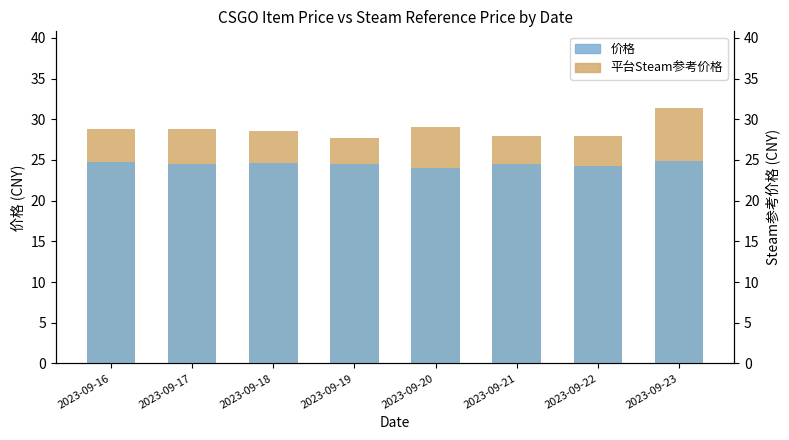

What is the smallest value displayed?

24.0